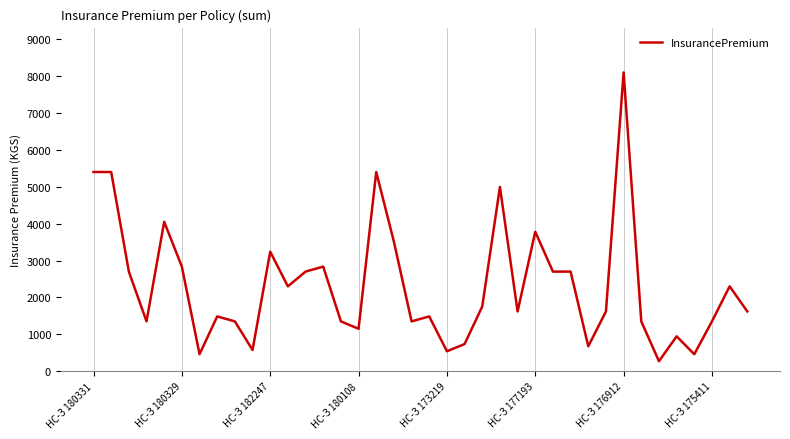

What is the maximum value shown in the chart?

8100